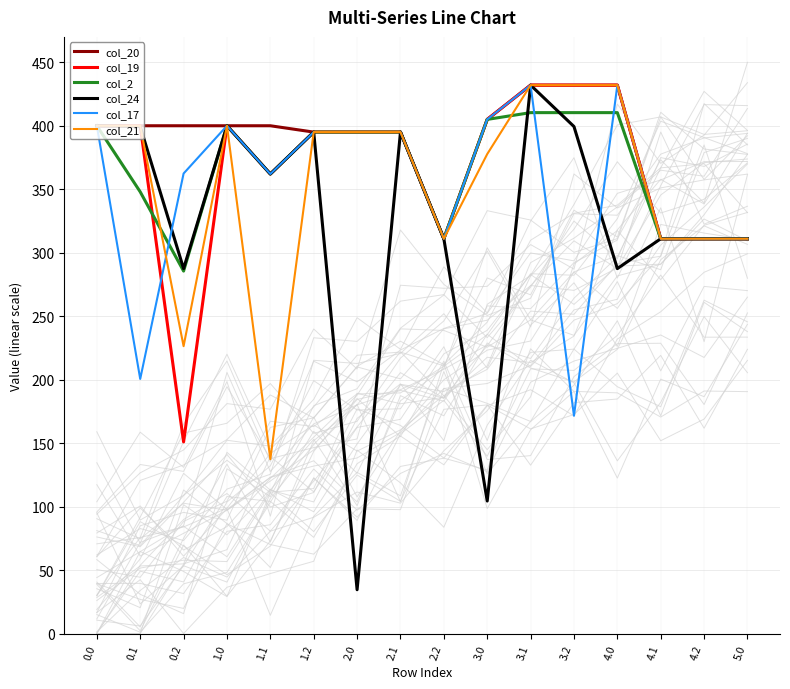

Read the col_2 value at 5.0.

311.0